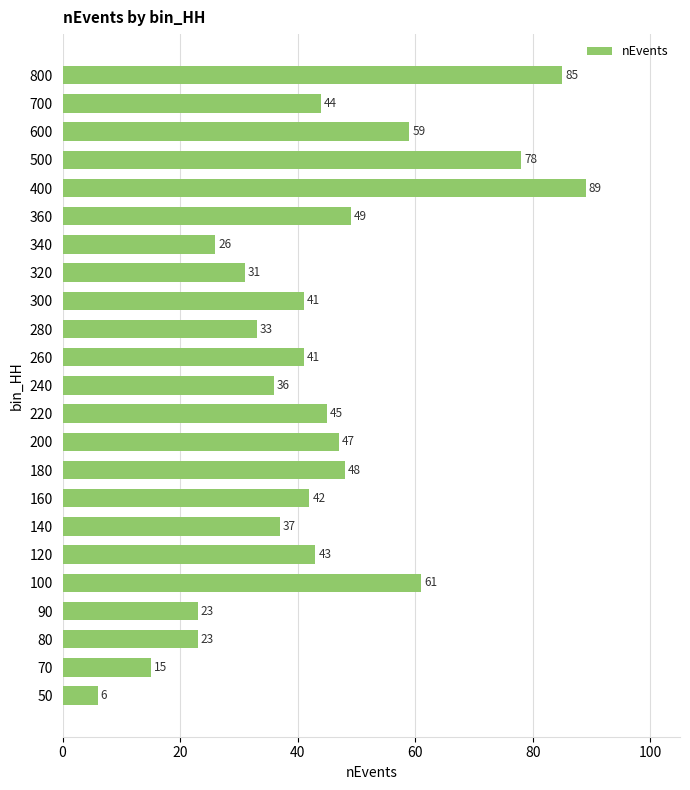

What value does the data have at 160, to the nearest 5?

40